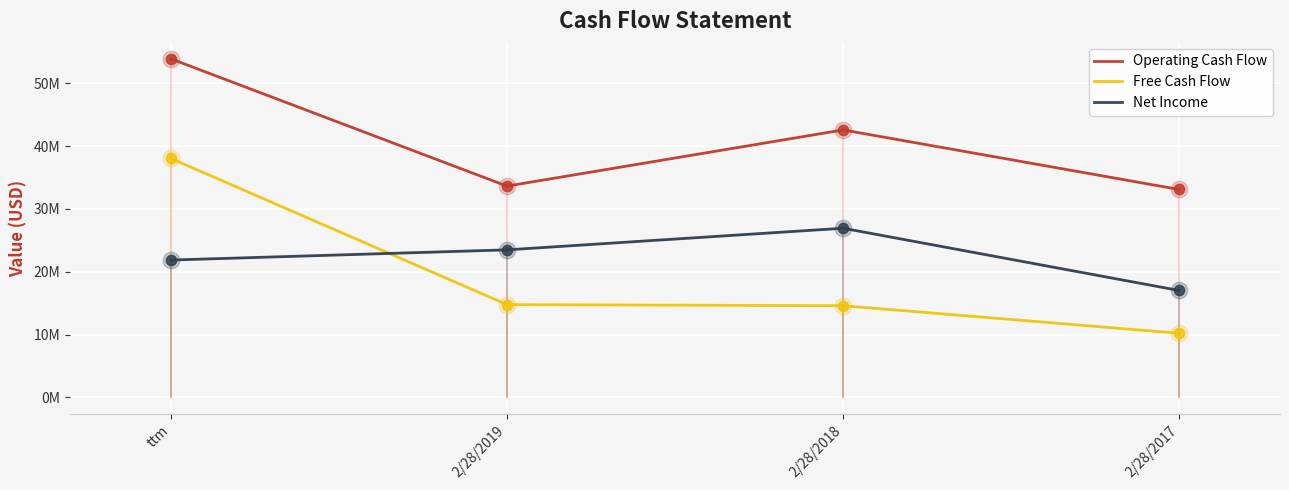

What are all the series names shown in the legend?

Operating Cash Flow, Free Cash Flow, Net Income